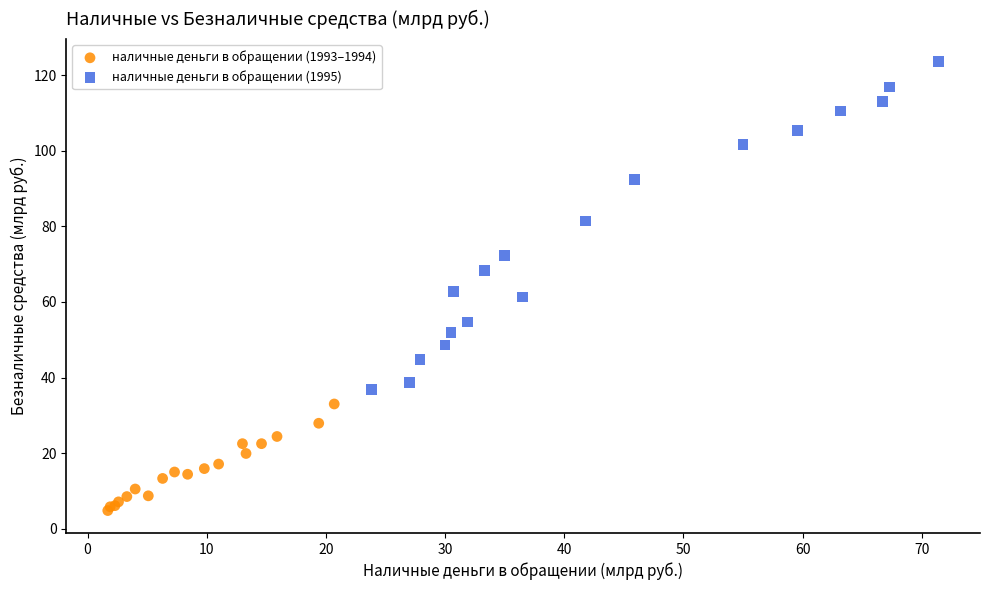

Which series reaches the maximum Y coordinate?

наличные деньги в обращении (1995)